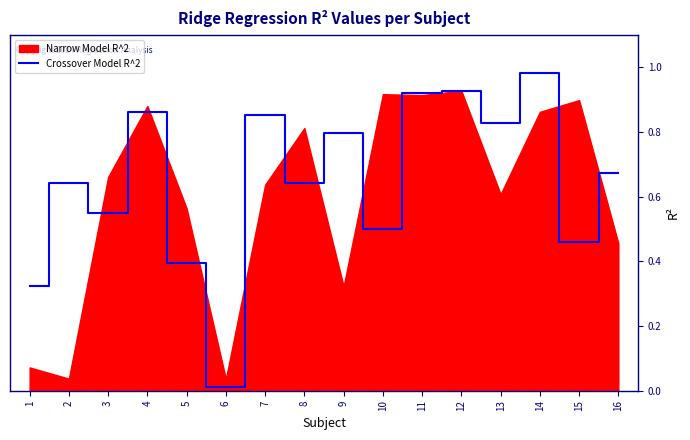

At which category does the data reach its first local peak?

2